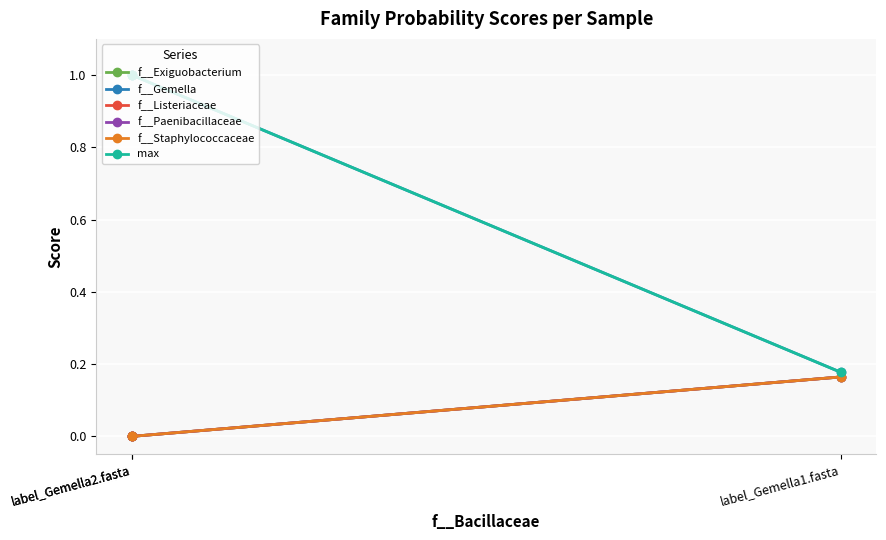

What is the maximum value for f__Paenibacillaceae?

0.2